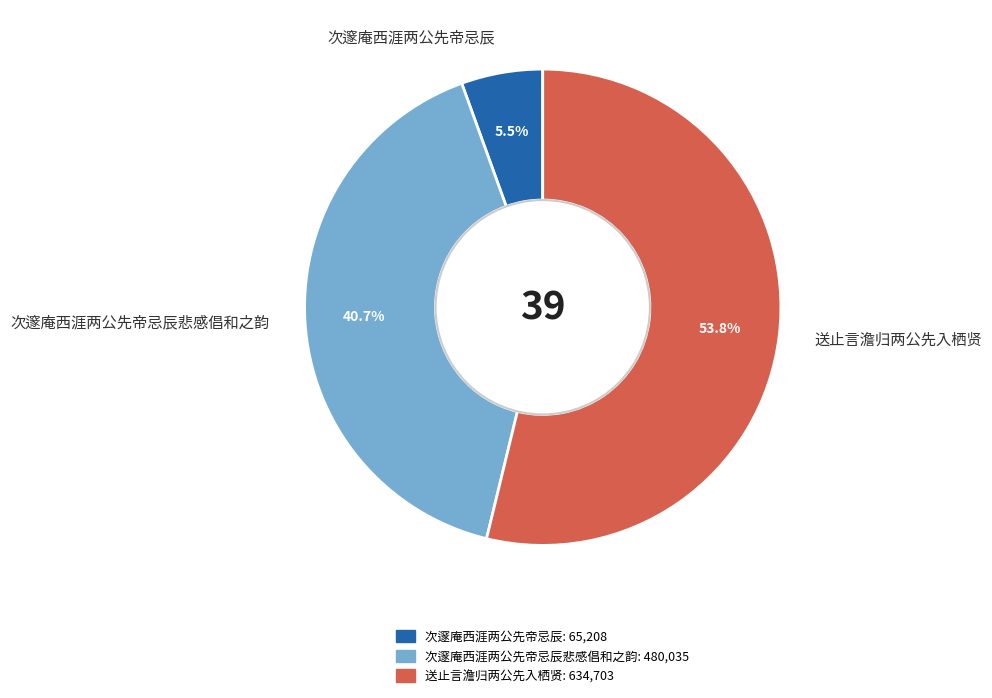

The 次邃庵西涯两公先帝忌辰悲感倡和之韵 slice represents 41% of the pie. True or false?

True